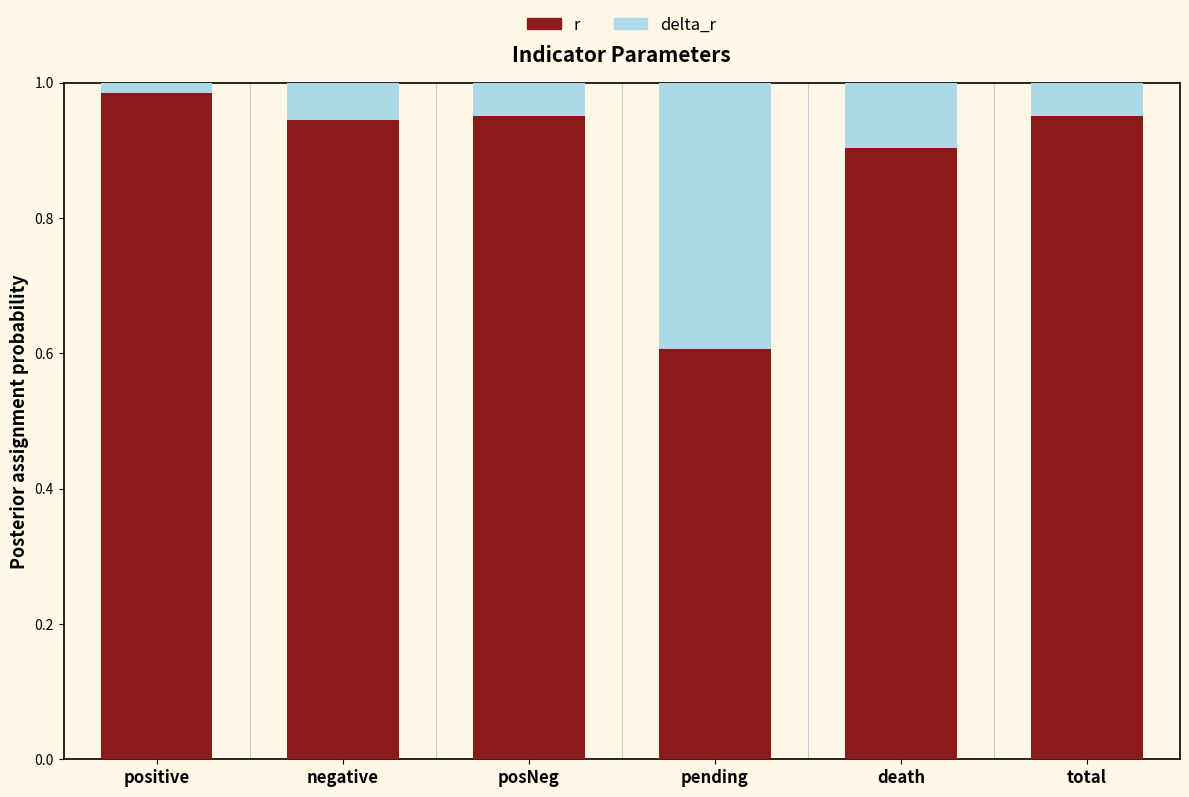

The r series shows 0.4 at positive. True or false?

False